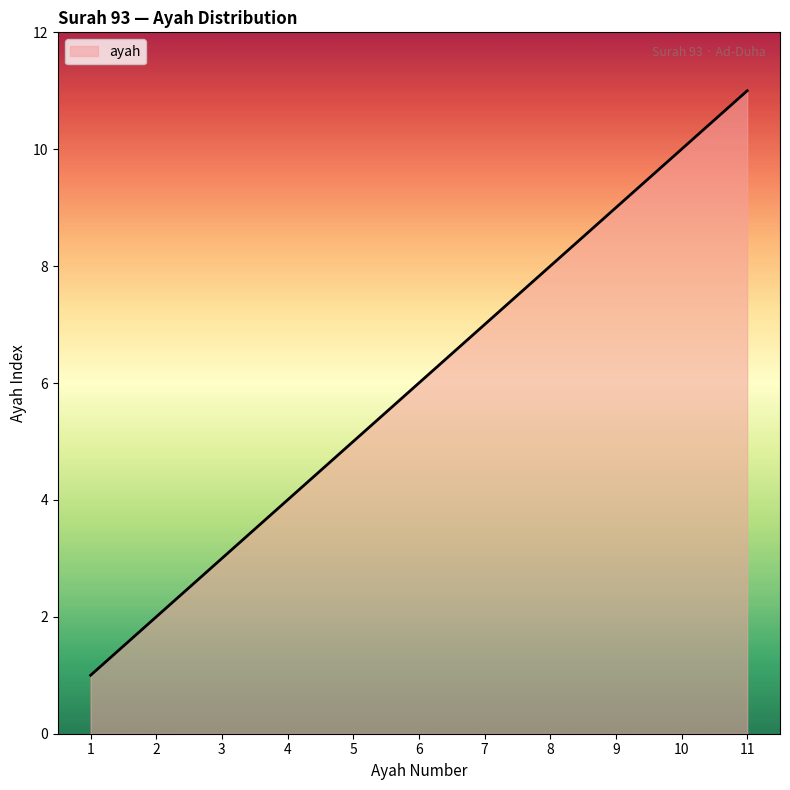

Count the number of data series in this chart.

1